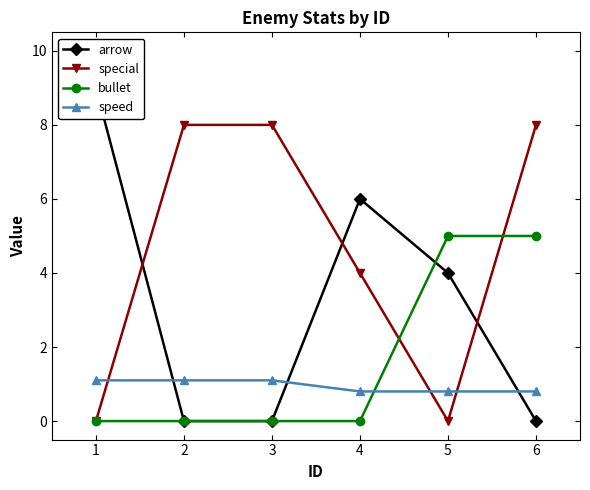

How many values in arrow are above zero?

3